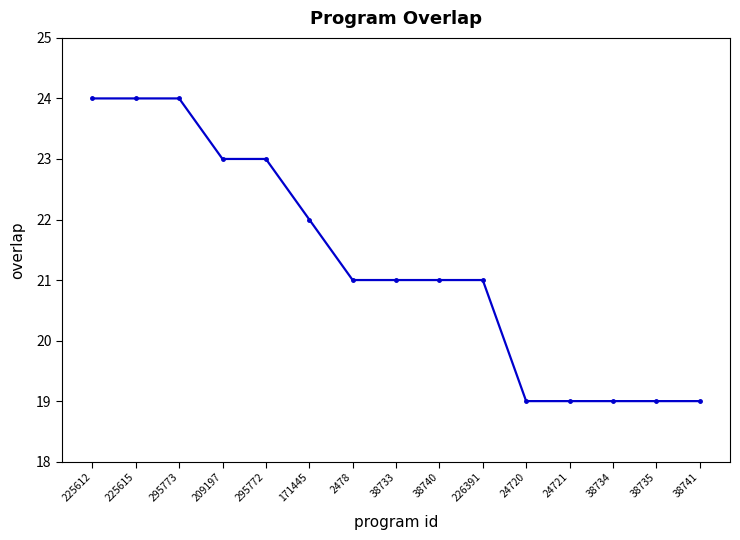

What is the ratio of the value at 295772 to the value at 209197?

1.0